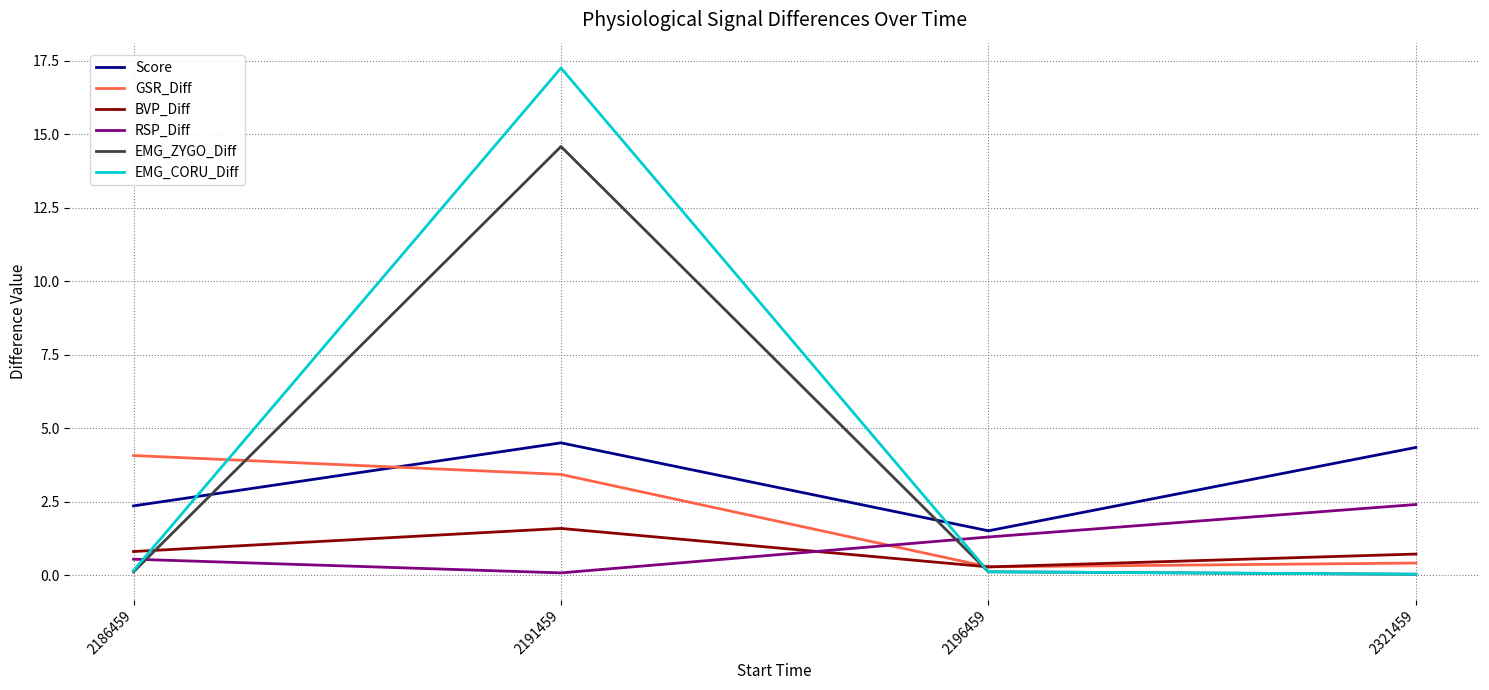

What are all the series names shown in the legend?

Score, GSR_Diff, BVP_Diff, RSP_Diff, EMG_ZYGO_Diff, EMG_CORU_Diff